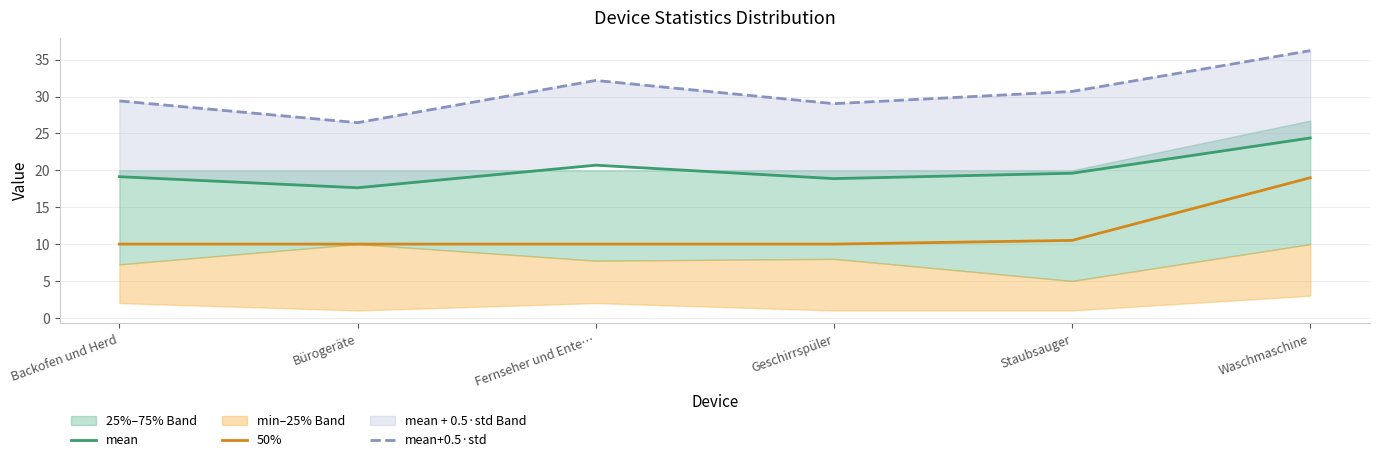

Reading left to right, transcribe all the data shown in this chart.

mean: 19.1	17.6	20.7	18.9	19.6	24.4
50%: 10.0	10.0	10.0	10.0	10.5	19.0
mean+0.5·std: 29.4	26.5	32.2	29.0	30.7	36.2